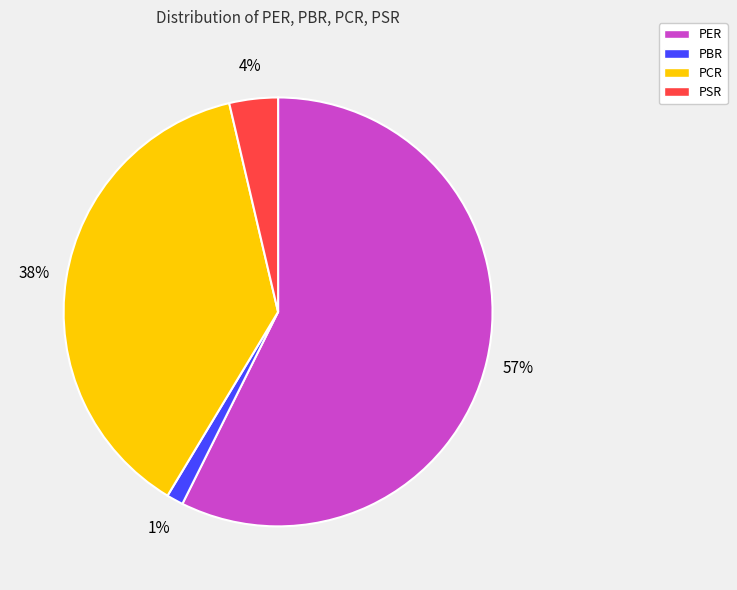

How many segments does this pie chart have?

4